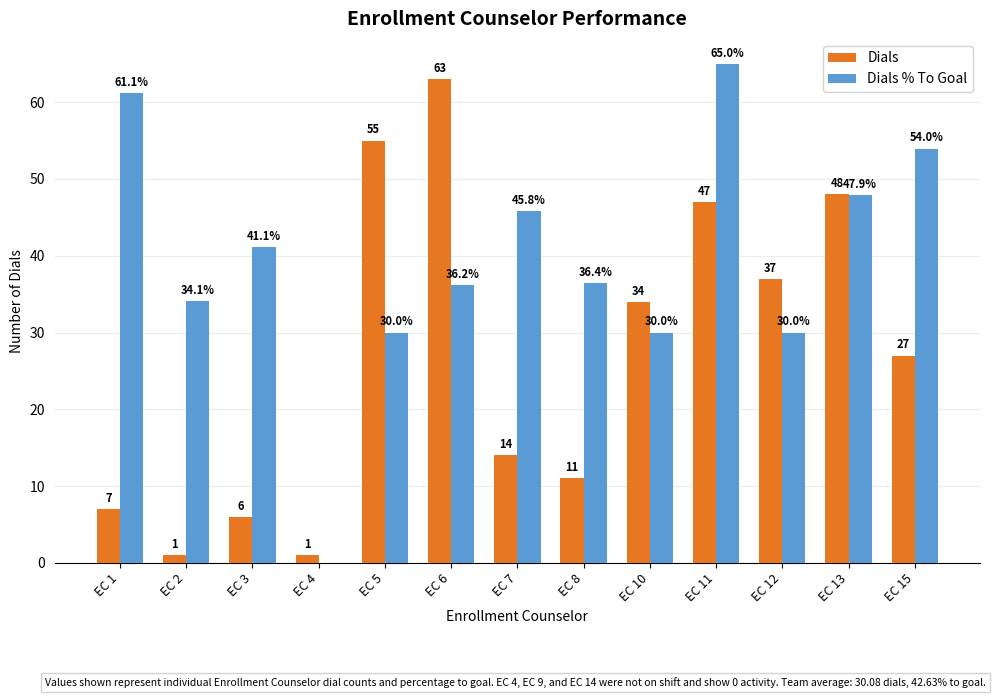

Reading left to right, extract all data points from this chart.

Dials: 7.0	1.0	6.0	1.0	55.0	63.0	14.0	11.0	34.0	47.0	37.0	48.0	27.0
Dials % To Goal: 61.1	34.1	41.1	0.0	30.0	36.2	45.8	36.4	30.0	65.0	30.0	47.9	54.0